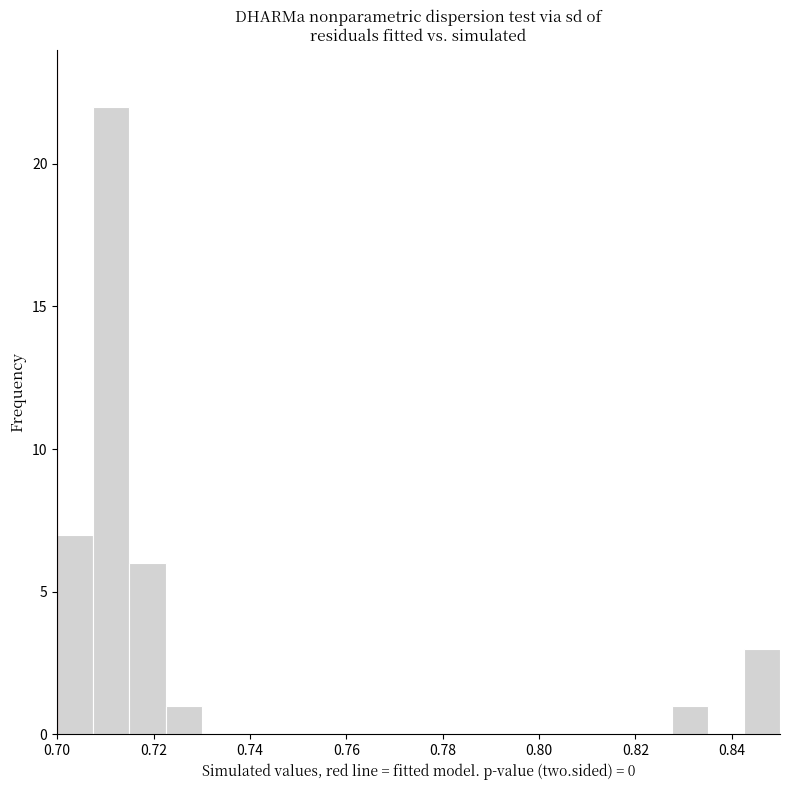

Around what value on the x-axis is the tallest bar? Give the approximate position of its centre, as read against the axis.

0.712